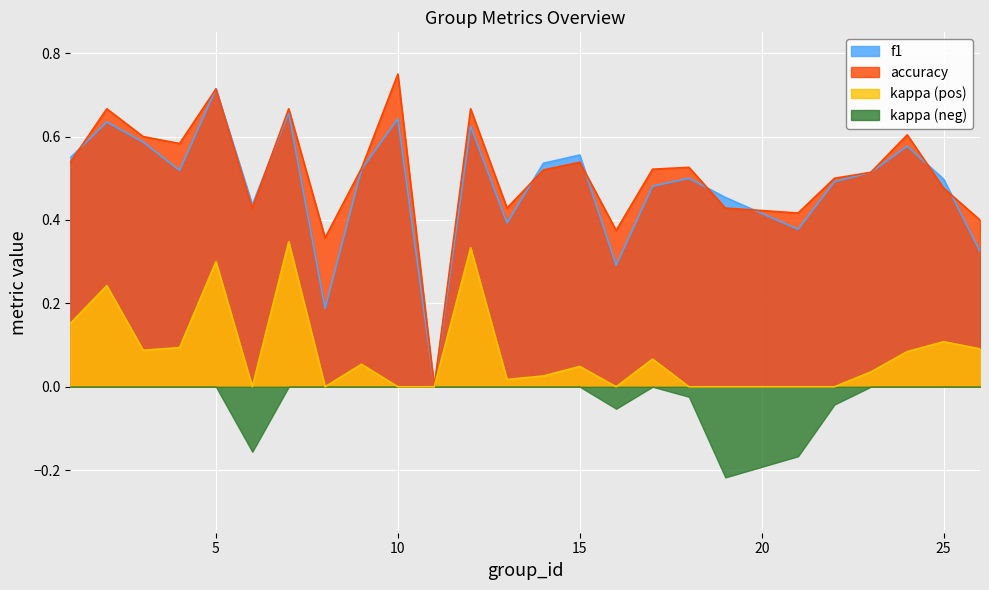

At which category does f1 reach its first local peak?

2